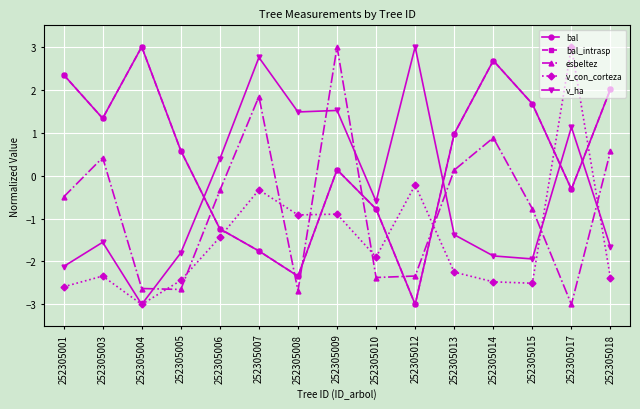

True or false: bal and bal_intrasp cross at least once.

False